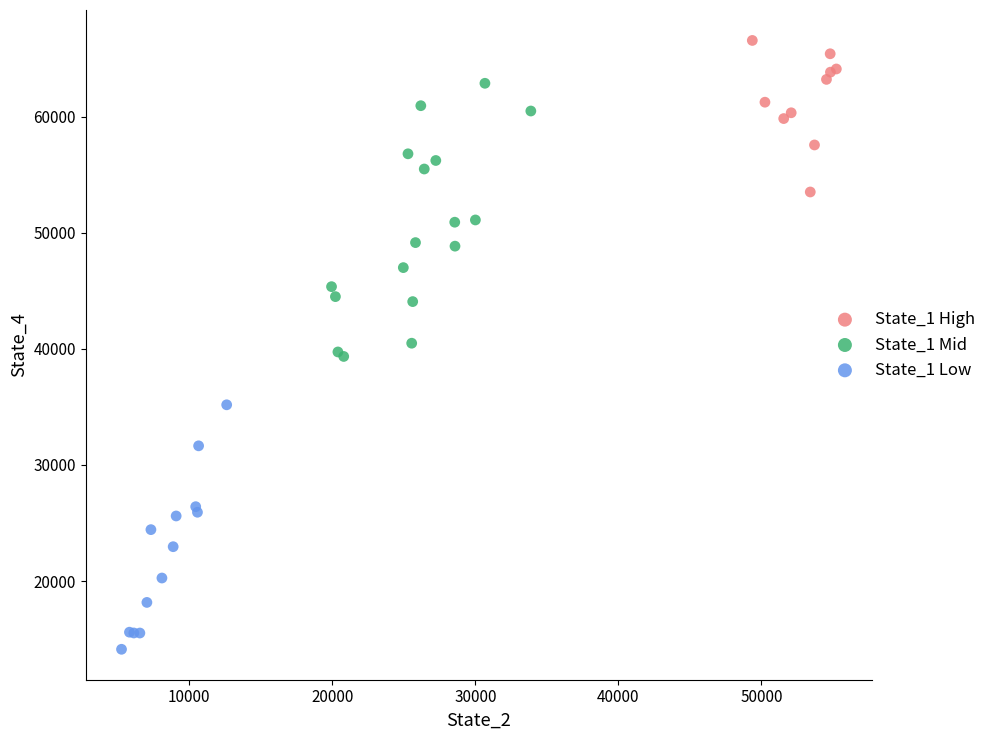

Which series contains the highest Y value?

State_1 High